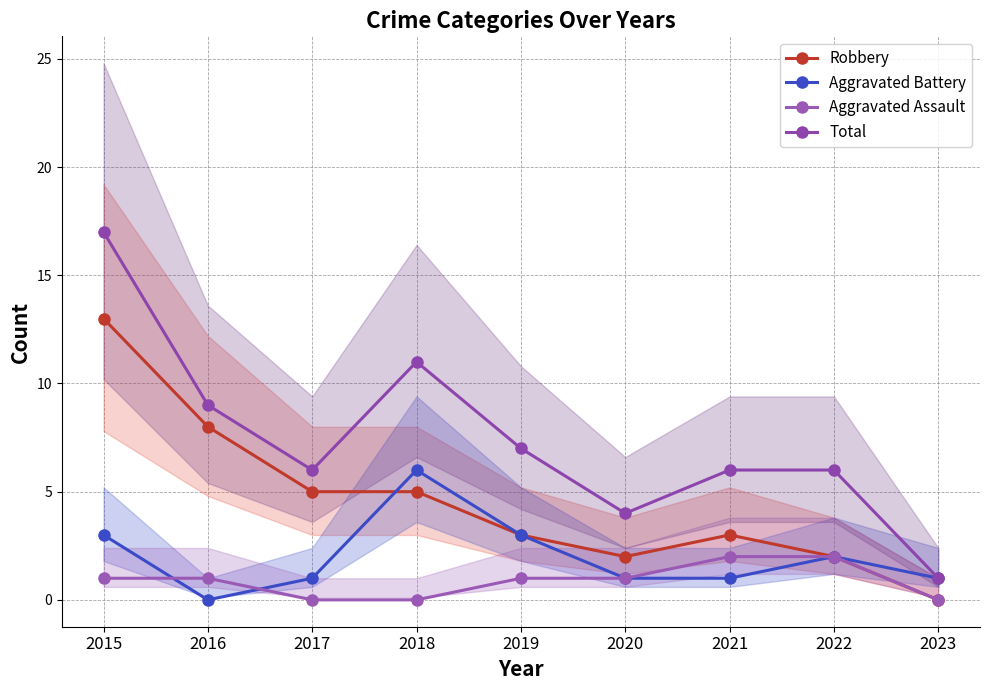

Read the Aggravated Battery value at 2021.

1